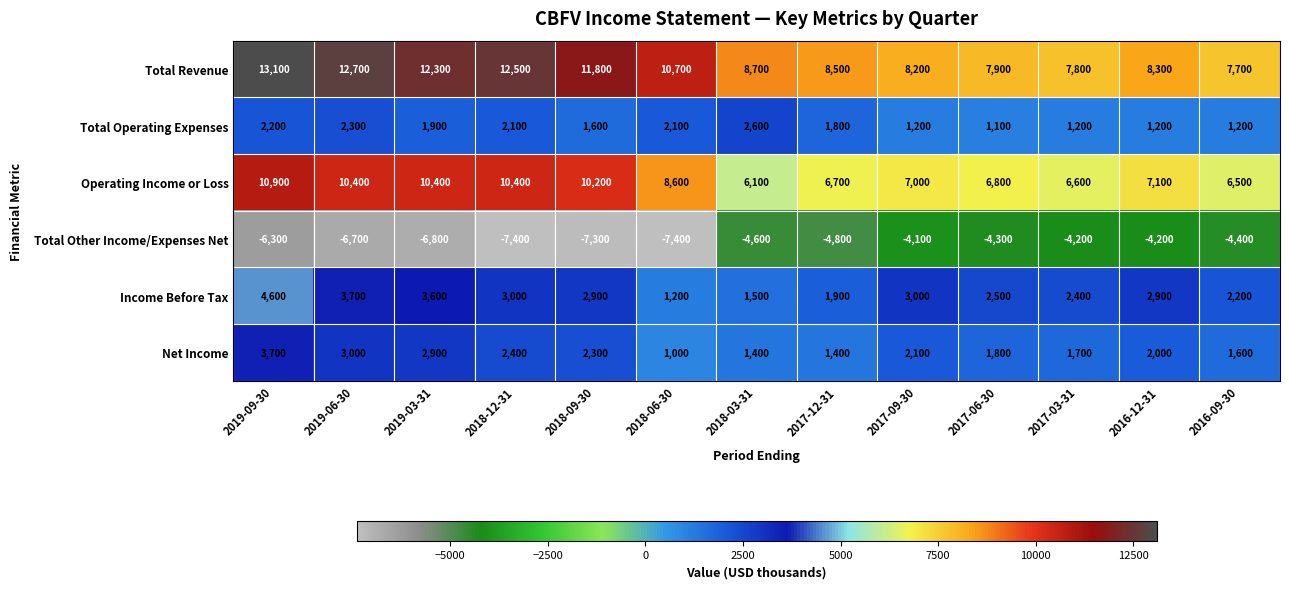

Read the Operating Income or Loss value at 2018-06-30.

8600